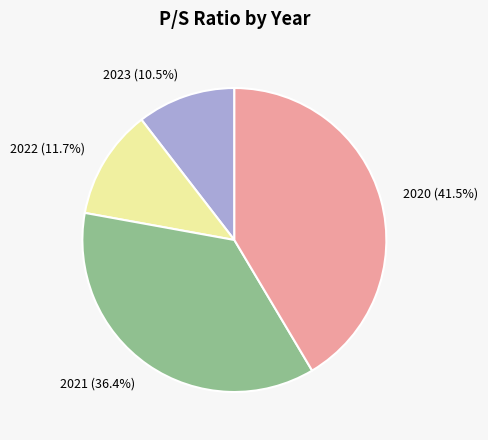

To the nearest percent, what portion does 2021 represent?

36%